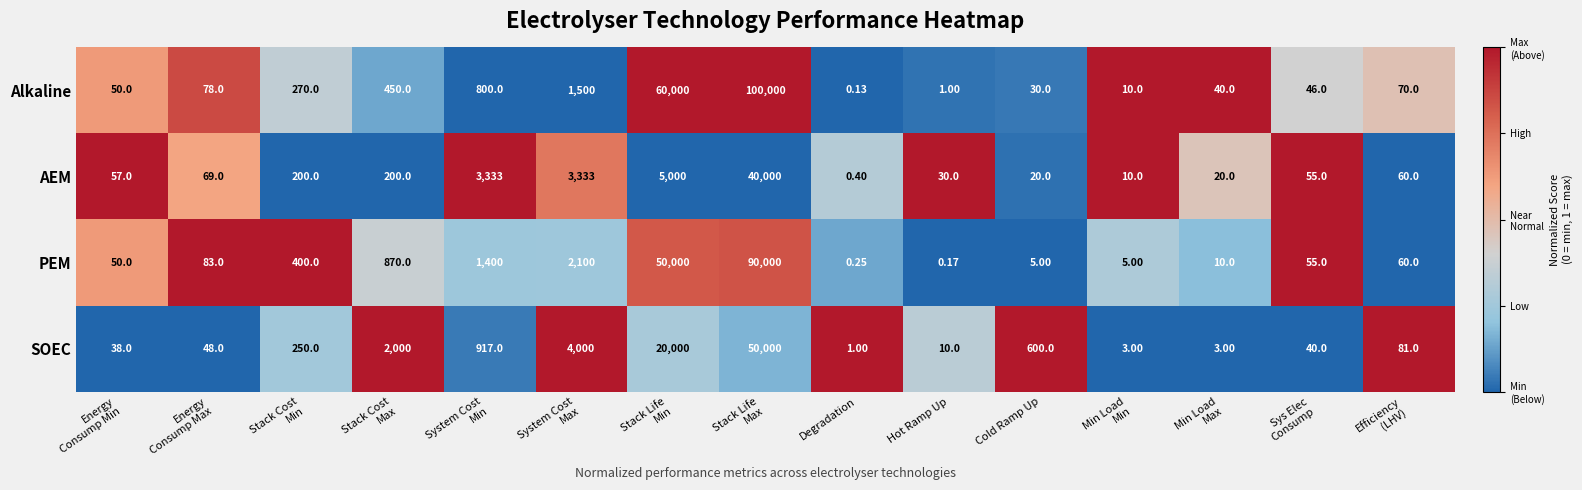

Which series has the largest range (max minus min)?

Alkaline